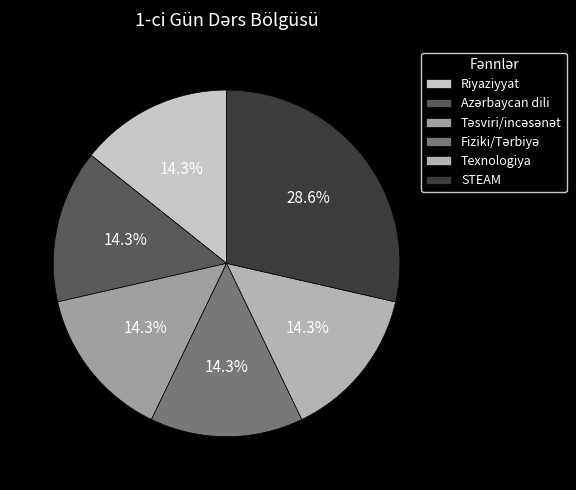

True or false: Texnologiya accounts for 1% of the total.

False